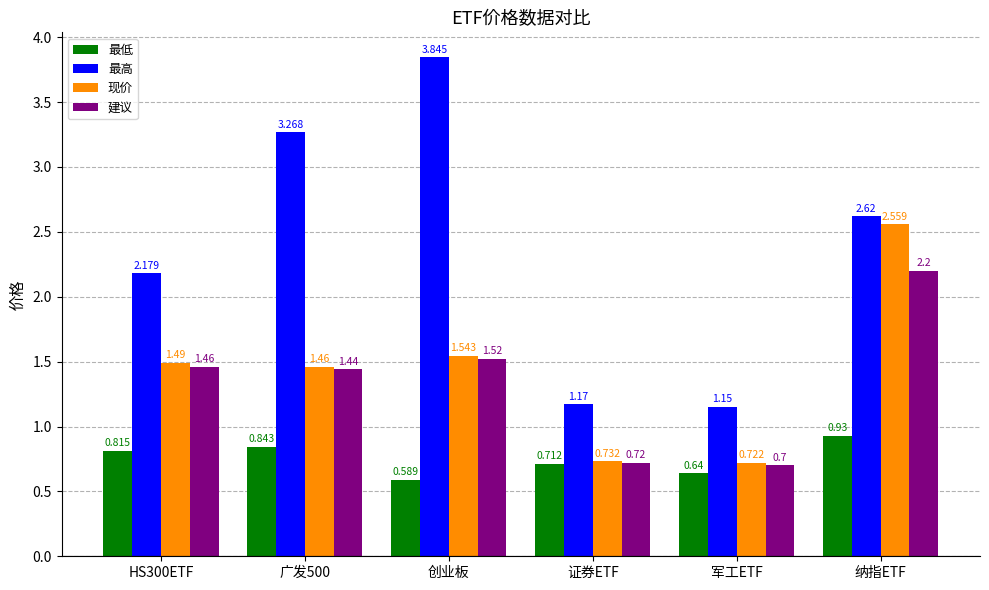

Which series has the largest range (max minus min)?

最高